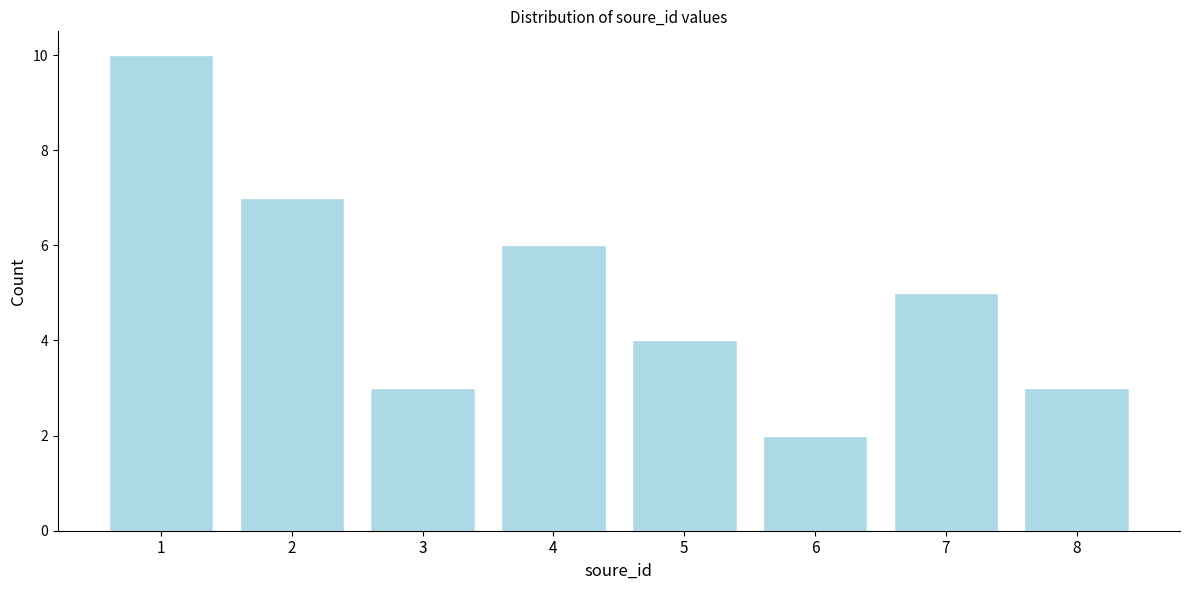

Reading left to right, what are all the values shown in this chart?

10	7	3	6	4	2	5	3